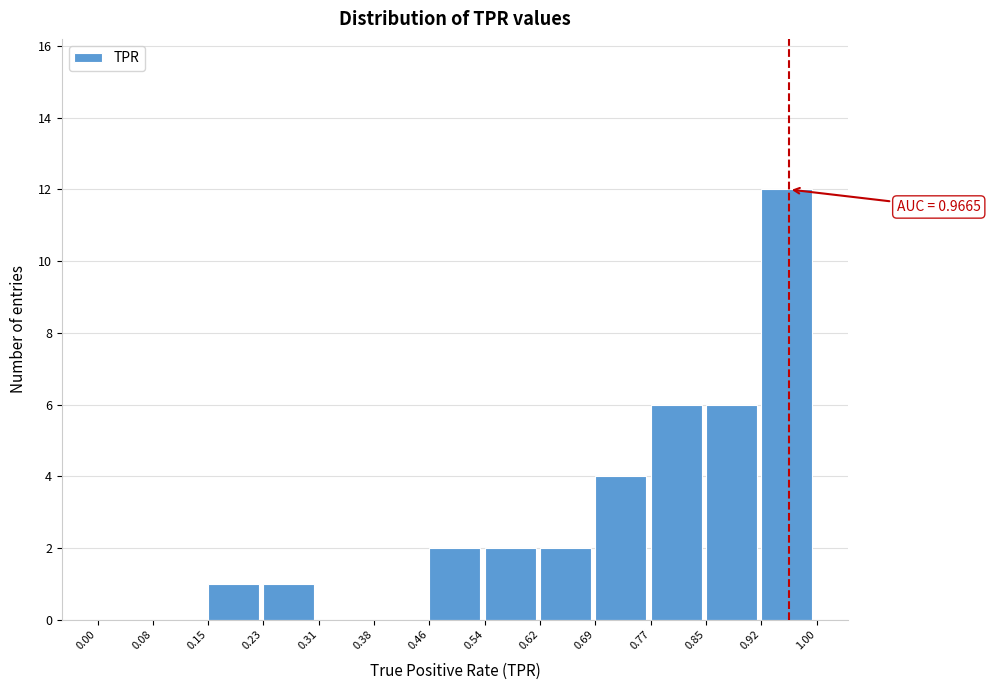

Over which range of the x-axis is the bar tallest?

0.92 to 1.00